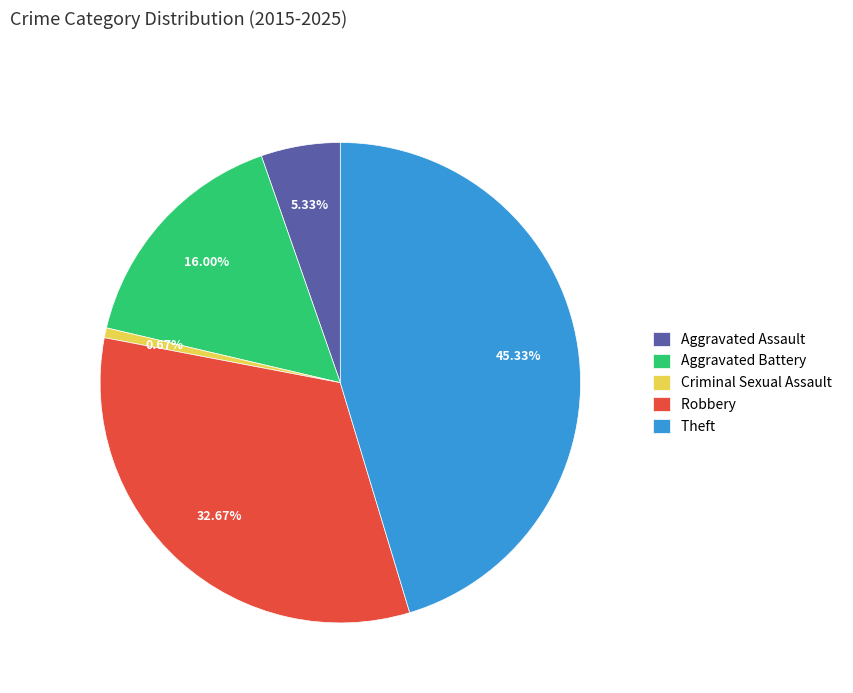

How many segments does this pie chart have?

5